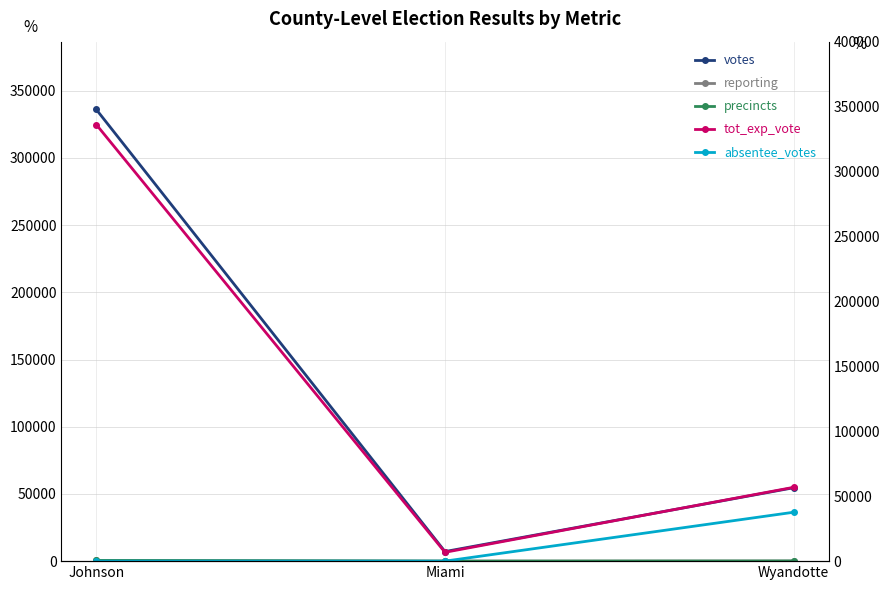

Is it true that tot_exp_vote equals 324898 at Johnson?

True